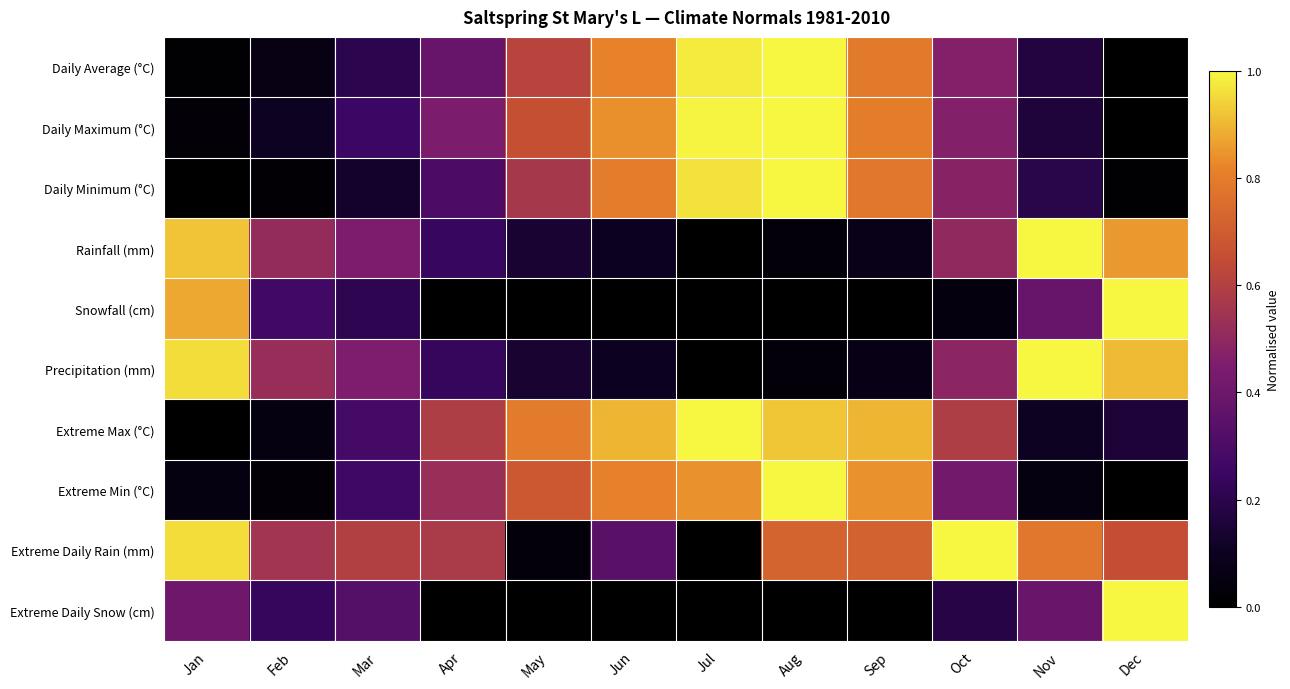

Reading left to right, what are all the values shown in this chart?

Daily Average (°C): Jan=0.0	Feb=0.1	Mar=0.2	Apr=0.4	May=0.6	Jun=0.8	Jul=1.0	Aug=1.0	Sep=0.8	Oct=0.5	Nov=0.2	Dec=0.0
Daily Maximum (°C): Jan=0.0	Feb=0.1	Mar=0.3	Apr=0.4	May=0.7	Jun=0.8	Jul=1.0	Aug=1.0	Sep=0.8	Oct=0.5	Nov=0.2	Dec=0.0
Daily Minimum (°C): Jan=0.0	Feb=0.0	Mar=0.1	Apr=0.3	May=0.6	Jun=0.8	Jul=1.0	Aug=1.0	Sep=0.8	Oct=0.5	Nov=0.2	Dec=0.0
Rainfall (mm): Jan=0.9	Feb=0.5	Mar=0.4	Apr=0.2	May=0.1	Jun=0.1	Jul=0.0	Aug=0.0	Sep=0.1	Oct=0.5	Nov=1.0	Dec=0.9
Snowfall (cm): Jan=0.9	Feb=0.3	Mar=0.2	Apr=0.0	May=0.0	Jun=0.0	Jul=0.0	Aug=0.0	Sep=0.0	Oct=0.0	Nov=0.4	Dec=1.0
Precipitation (mm): Jan=1.0	Feb=0.5	Mar=0.5	Apr=0.2	May=0.1	Jun=0.1	Jul=0.0	Aug=0.0	Sep=0.1	Oct=0.5	Nov=1.0	Dec=0.9
Extreme Max (°C): Jan=0.0	Feb=0.1	Mar=0.3	Apr=0.6	May=0.8	Jun=0.9	Jul=1.0	Aug=0.9	Sep=0.9	Oct=0.6	Nov=0.1	Dec=0.2
Extreme Min (°C): Jan=0.1	Feb=0.0	Mar=0.3	Apr=0.5	May=0.7	Jun=0.8	Jul=0.8	Aug=1.0	Sep=0.8	Oct=0.4	Nov=0.1	Dec=0.0
Extreme Daily Rain (mm): Jan=1.0	Feb=0.6	Mar=0.6	Apr=0.6	May=0.0	Jun=0.3	Jul=0.0	Aug=0.7	Sep=0.7	Oct=1.0	Nov=0.8	Dec=0.7
Extreme Daily Snow (cm): Jan=0.4	Feb=0.2	Mar=0.3	Apr=0.0	May=0.0	Jun=0.0	Jul=0.0	Aug=0.0	Sep=0.0	Oct=0.2	Nov=0.4	Dec=1.0